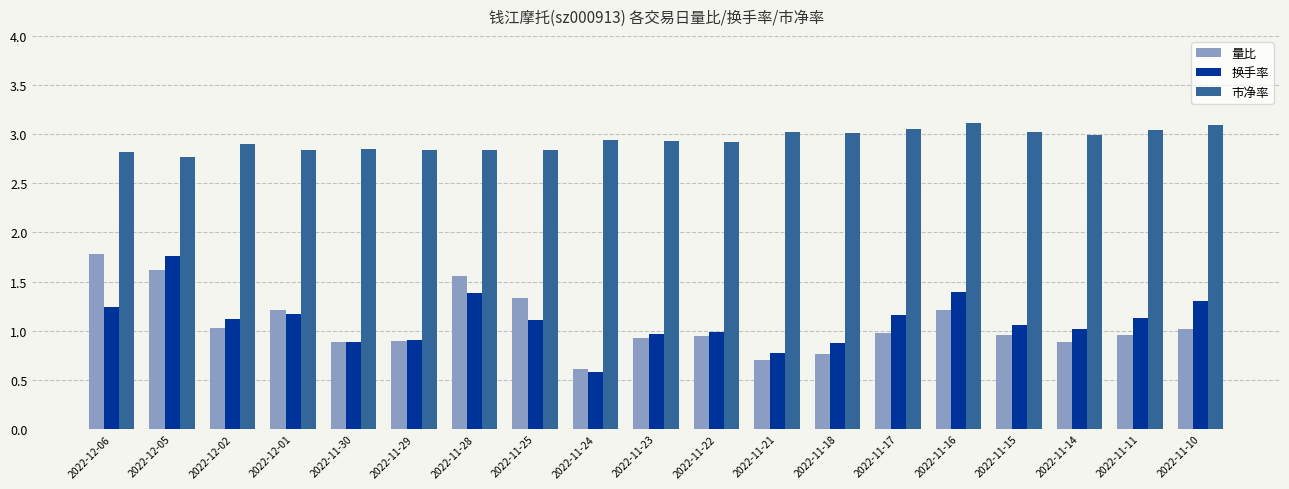

What position from the right is 2022-11-29?

14